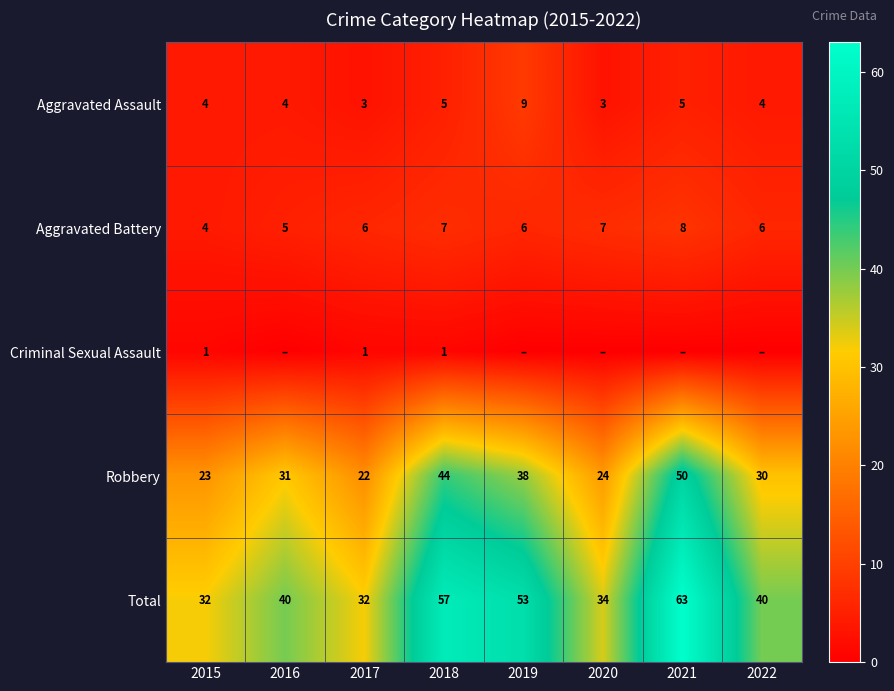

What is the sum of all Aggravated Battery values?

49